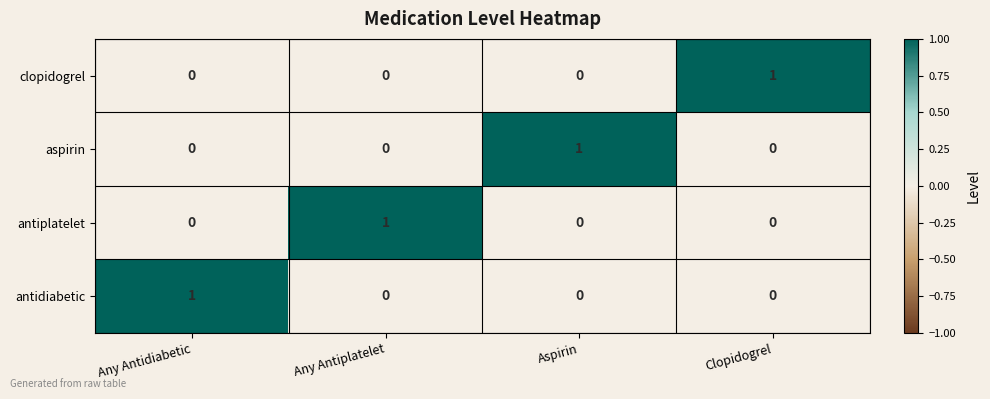

How many clopidogrel values are between 0 and 1?

4